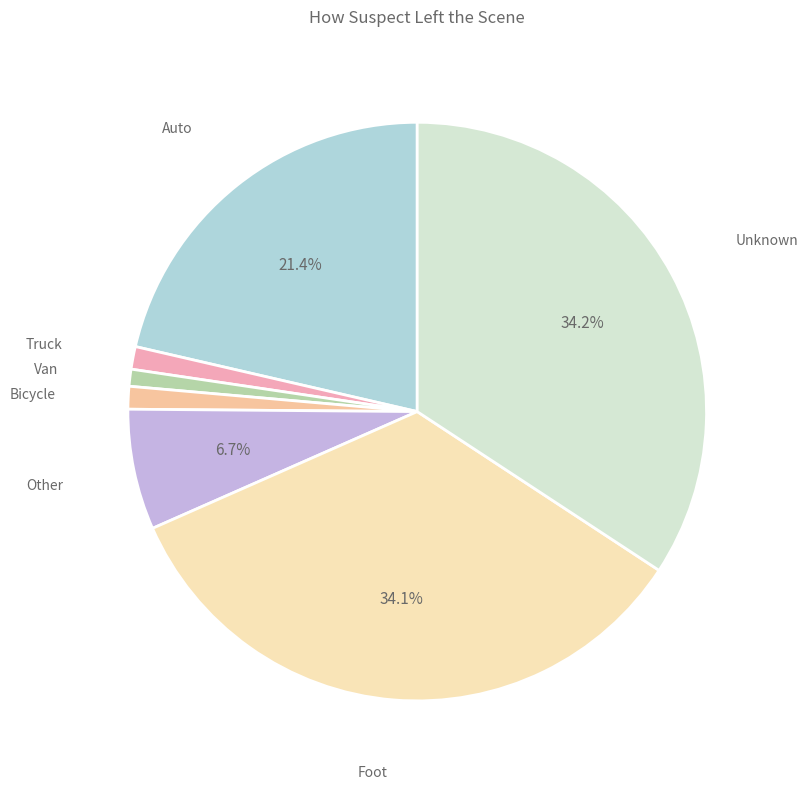

Is there a majority slice in this chart?

No